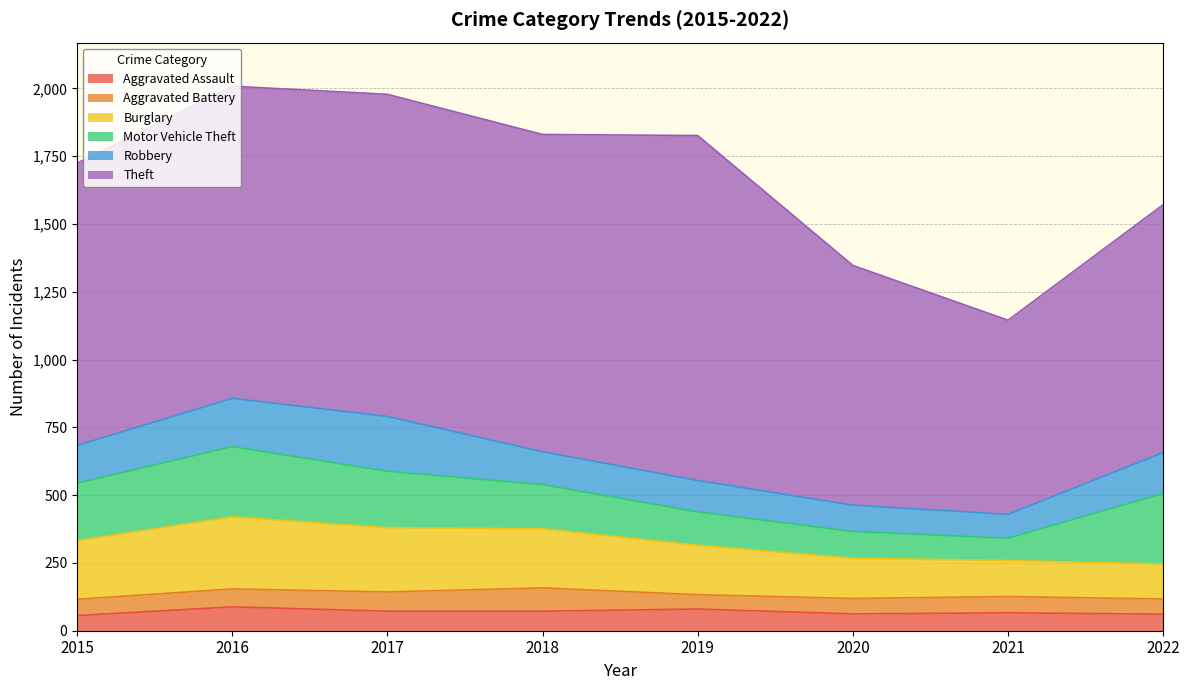

What is the minimum value shown in the chart?

53